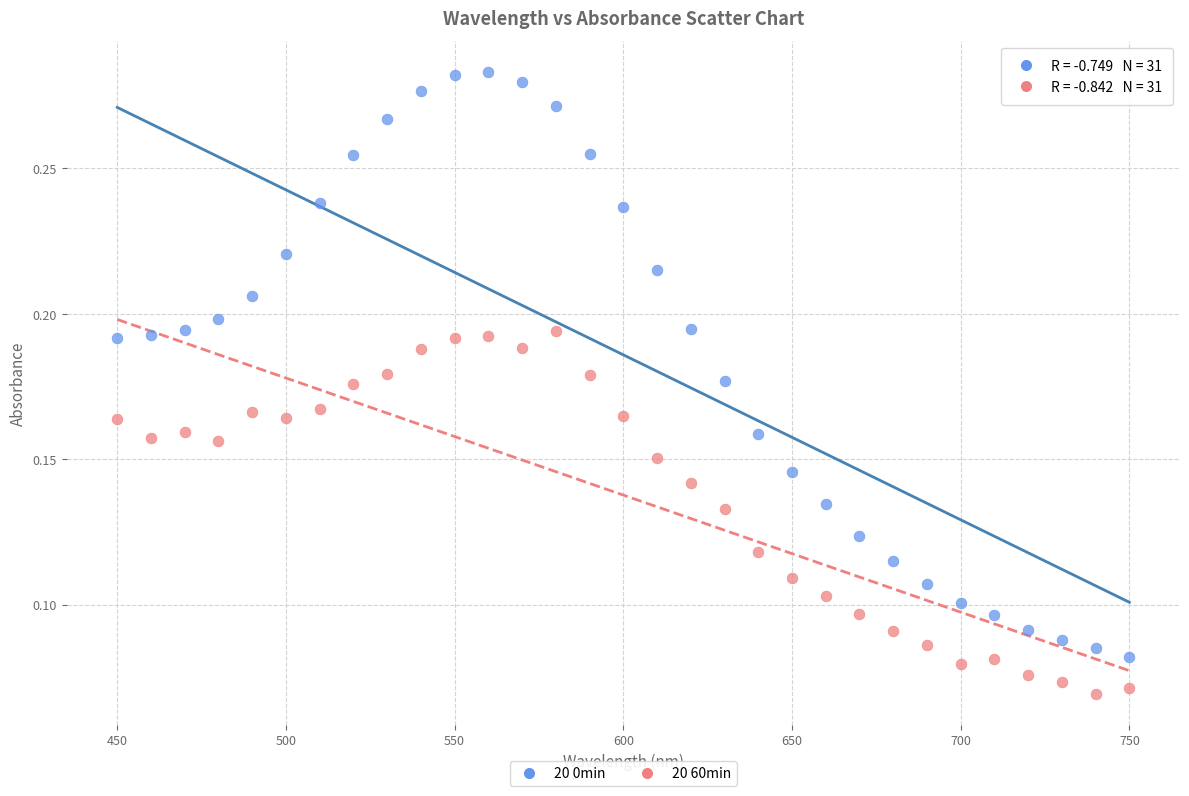

Which series contains the highest Y value?

20 0min